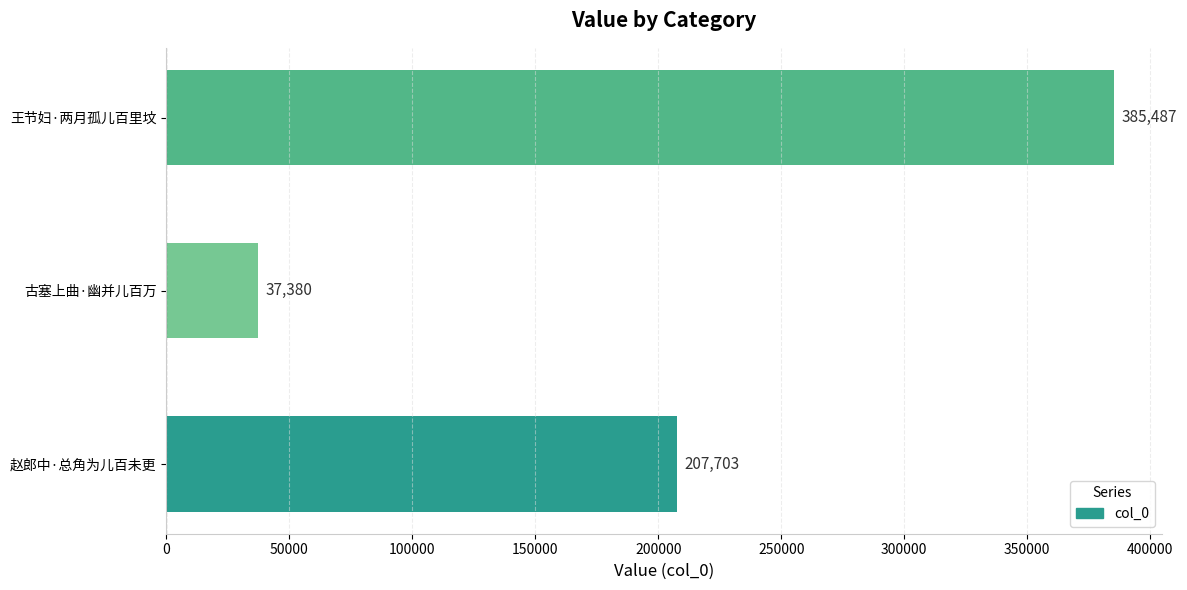

True or false: the data shows 214213 at 王节妇·两月孤儿百里坟.

False